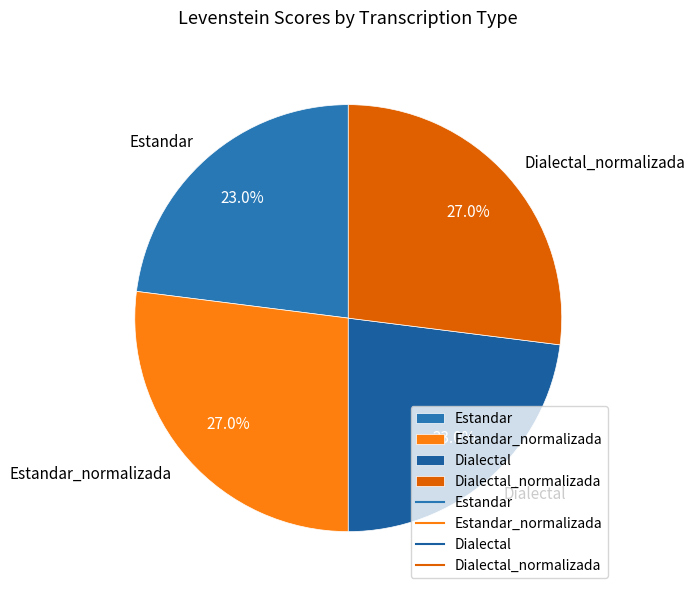

What portion of the pie excludes Estandar_normalizada?

73.0%